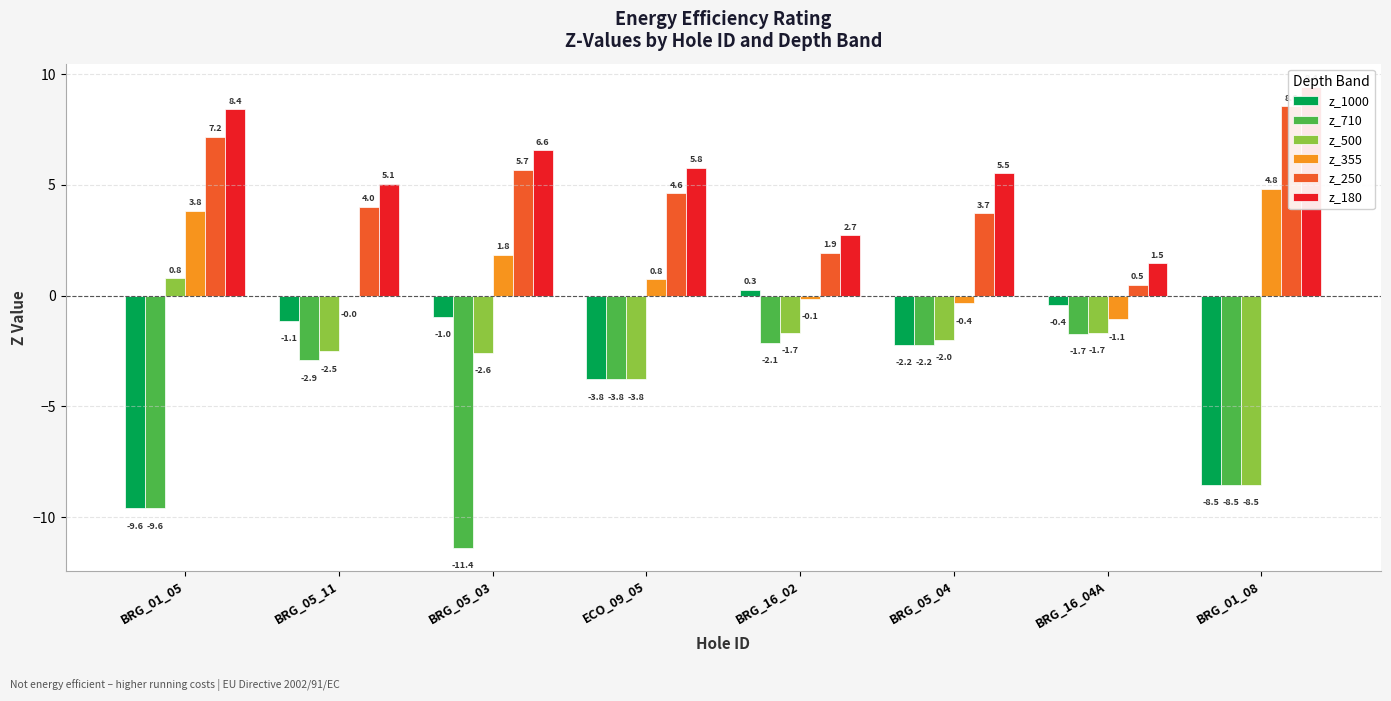

The value of z_355 at BRG_16_04A is -0.5. True or false?

False